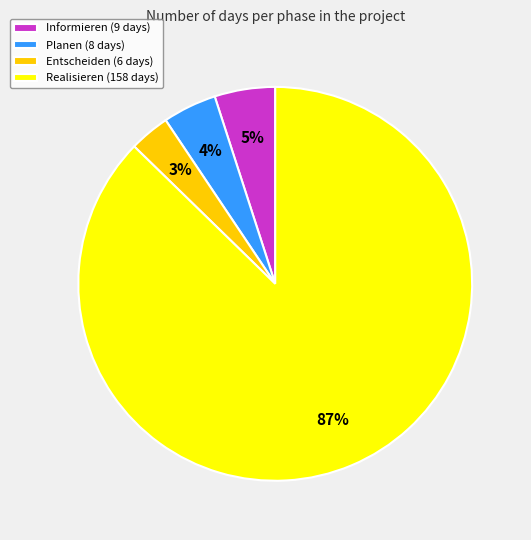

Which category accounts for the majority?

Realisieren (158 days)